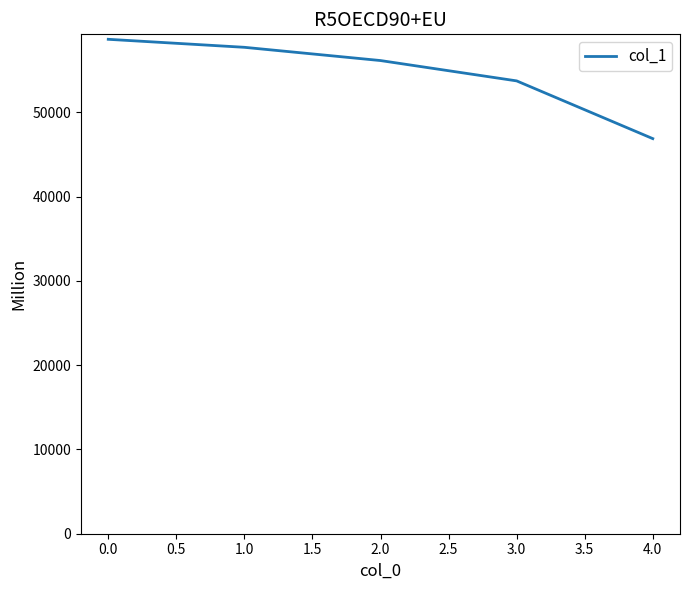

What position from the right is 1.0?

4